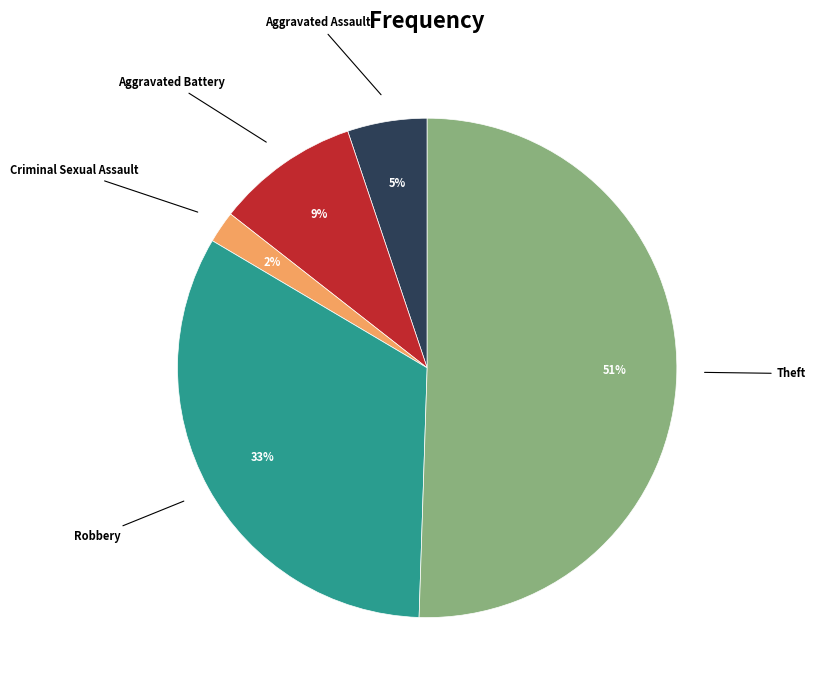

To the nearest percent, what is the average slice percentage?

20%